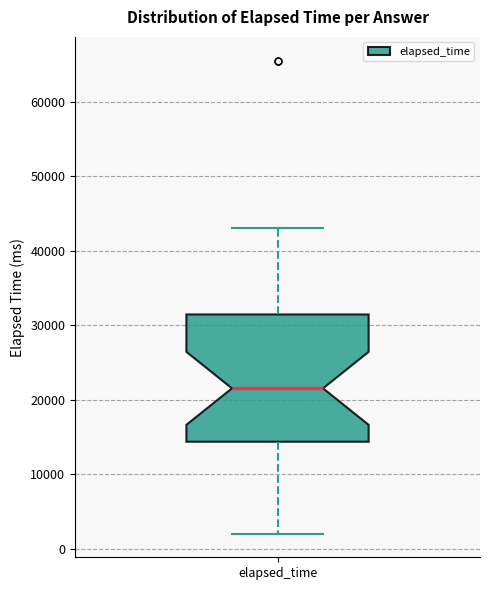

Where does the median line of the box for elapsed_time sit on the y-axis? The values are not printed on the chart, so give them approximately, as read against the axis.

22000